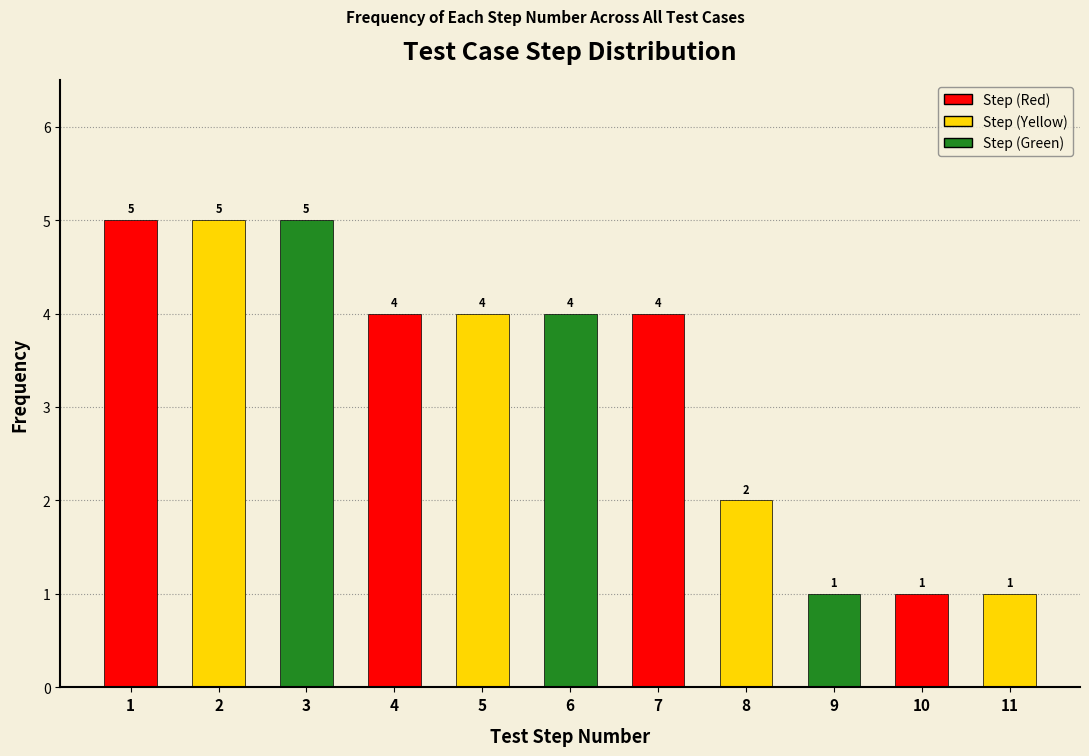

Reading left to right, list all the values displayed in this chart.

5	5	5	4	4	4	4	2	1	1	1